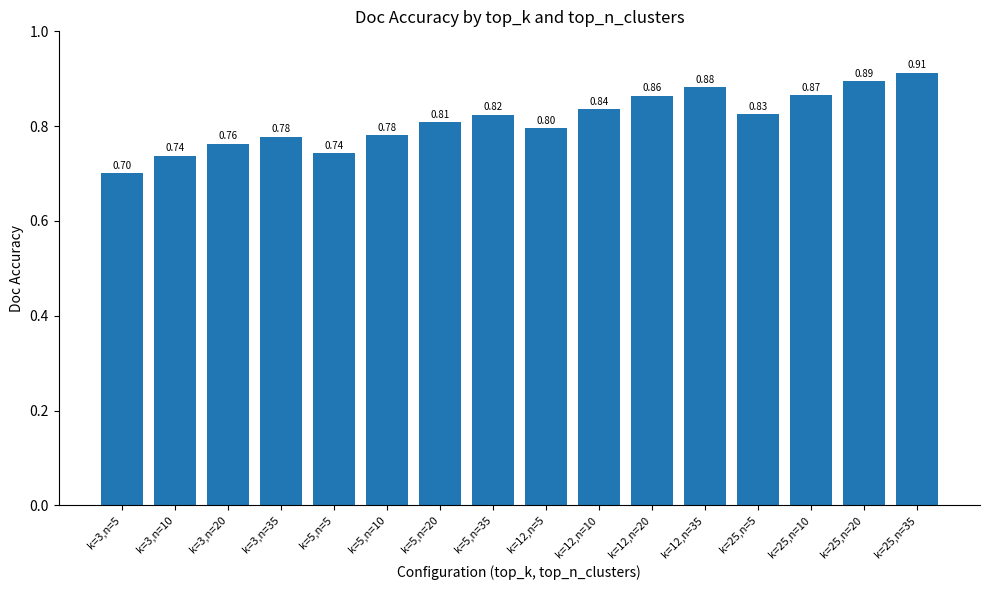

What is the difference between the maximum and minimum values?

0.2